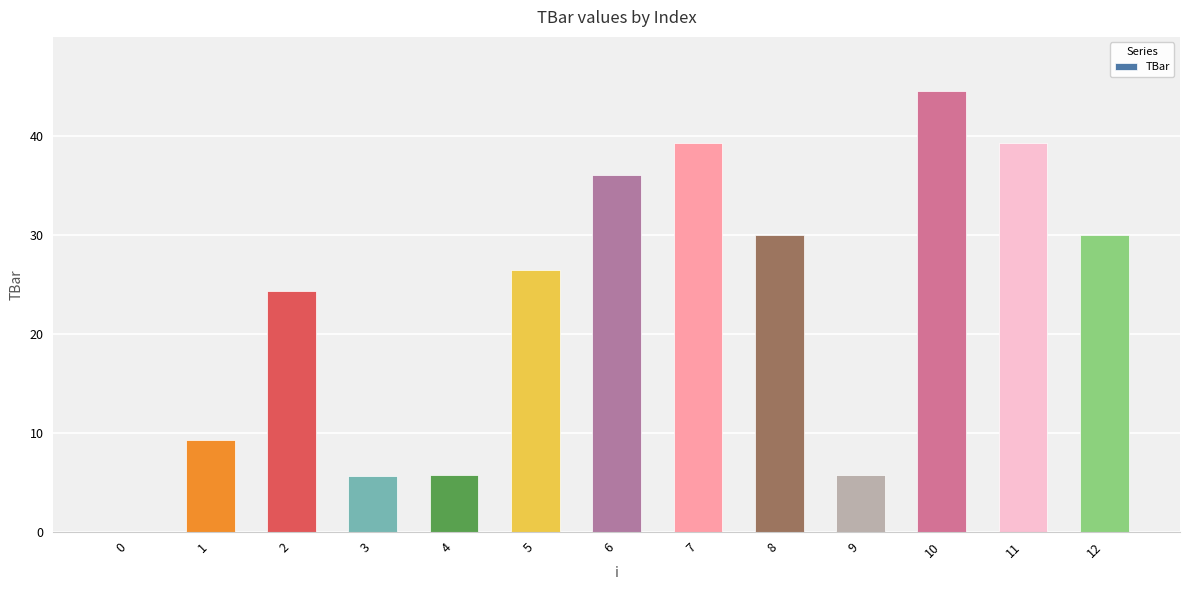

Count the number of values greater than 26.

7